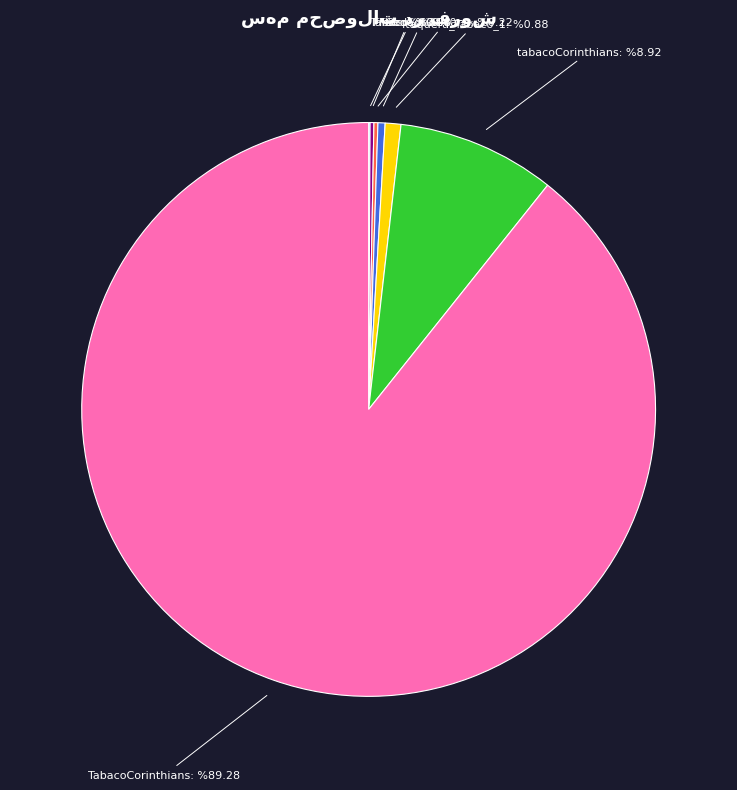

Do Seda and tabacoCorinthians together represent more than half of the pie?

No